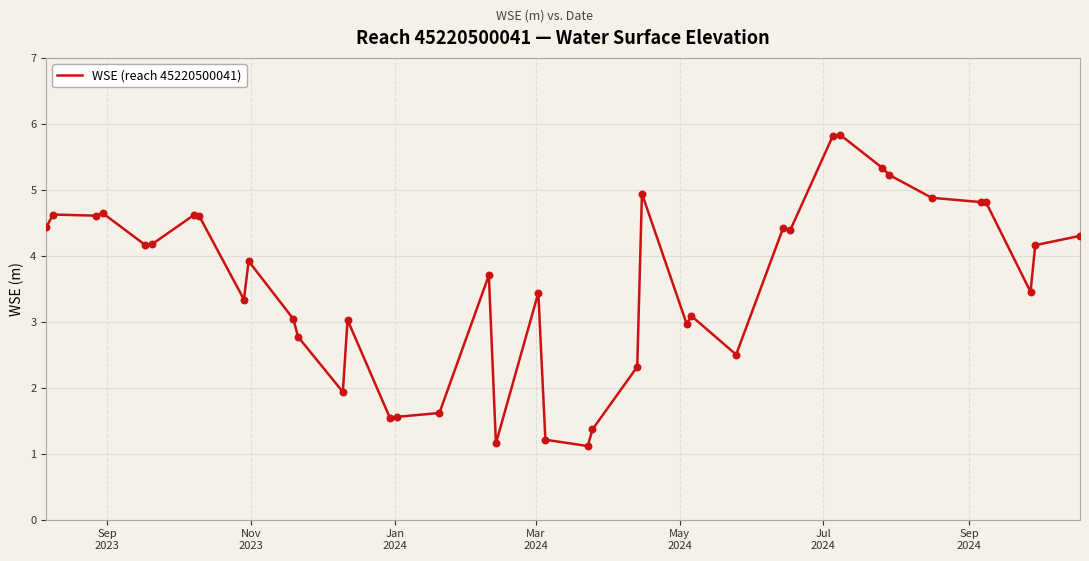

What is the maximum value shown in the chart?

5.8